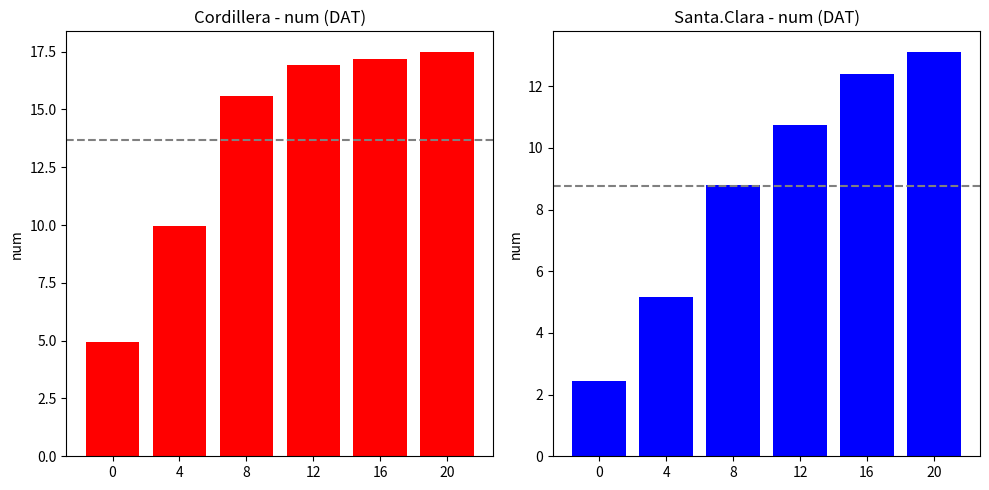

What is the value of the Santa.Clara_num bar at the 4th from the left?

10.8